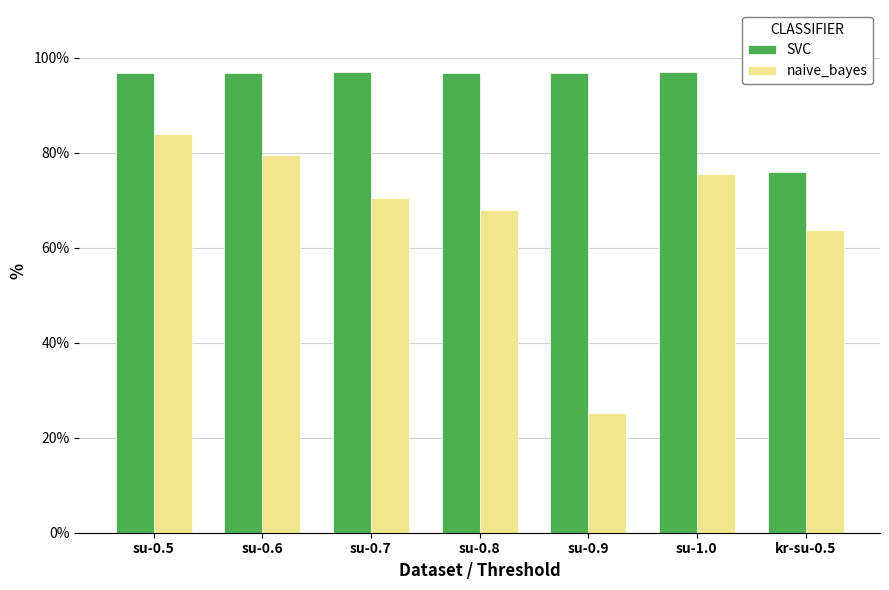

List the series in order of their peak value, highest first.

SVC, naive_bayes